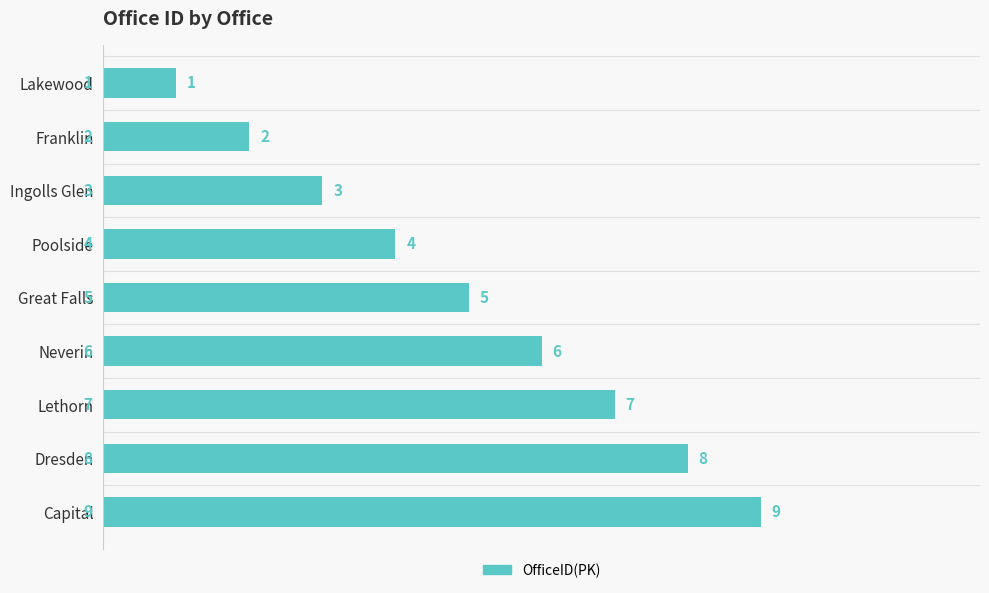

How many values are between 3 and 7?

5